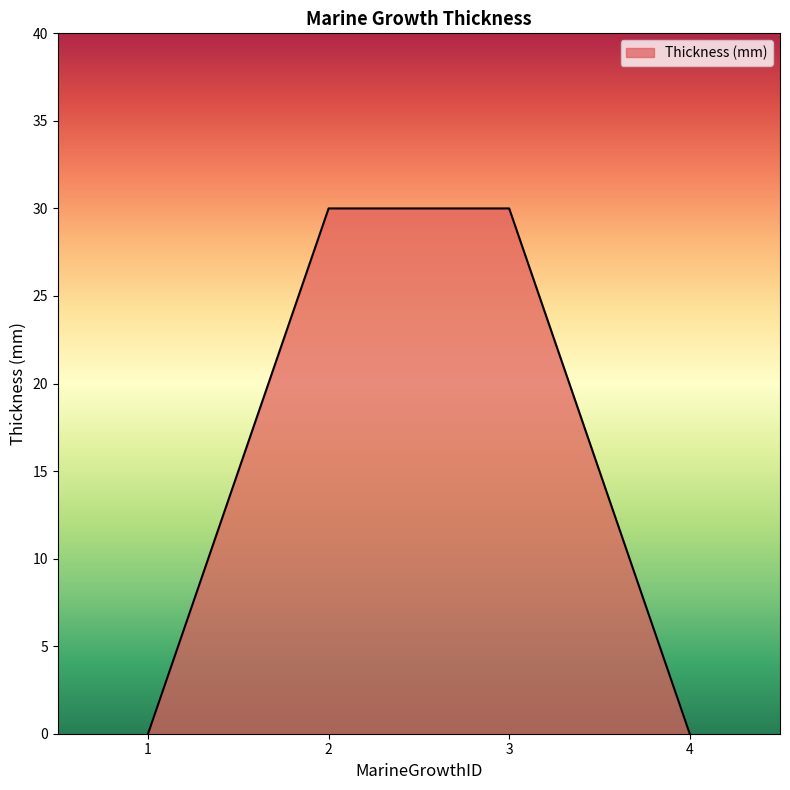

What value does the data have at 2, to the nearest 5?

30